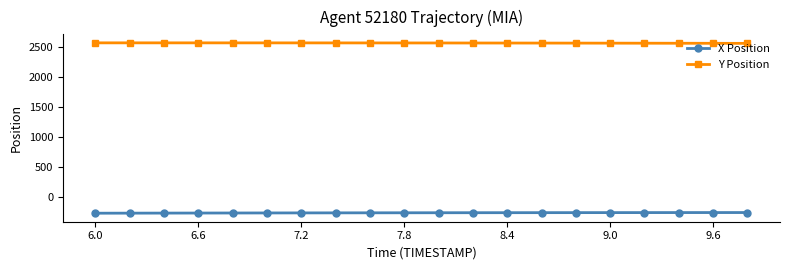

At how many categories does at least one series exceed 1483?

20